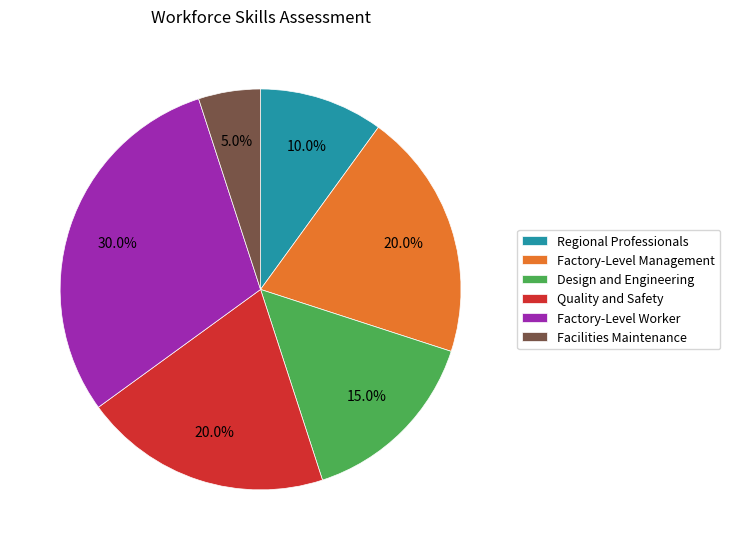

Which has a higher value, Factory-Level Management or Design and Engineering?

Factory-Level Management